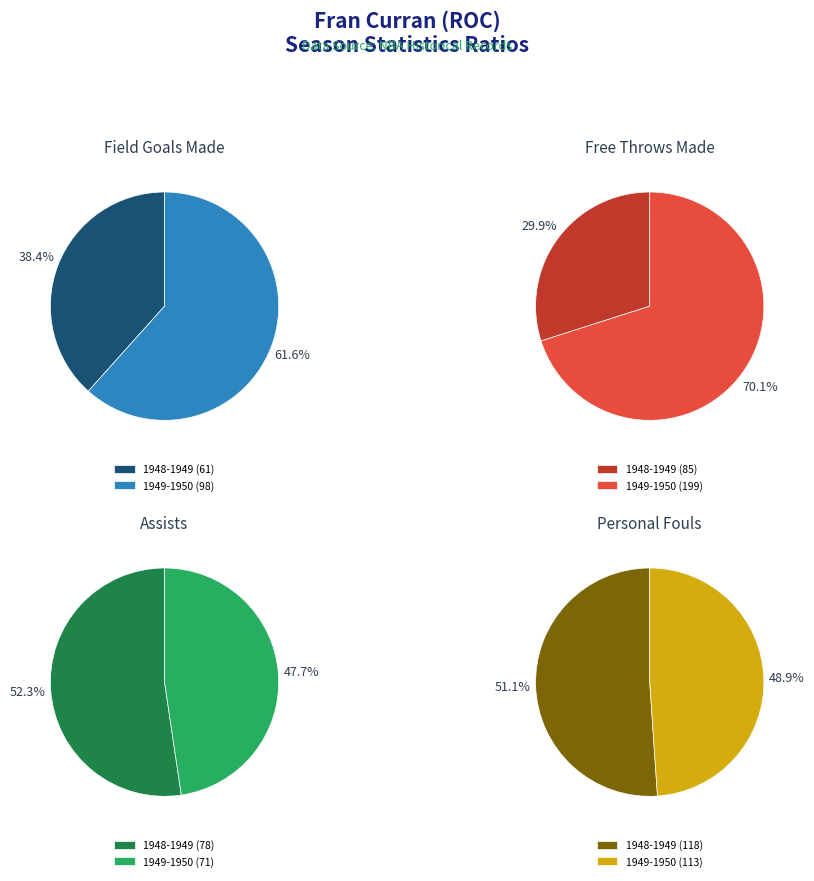

Is it true that 1949-1950 is 70% of the pie?

True